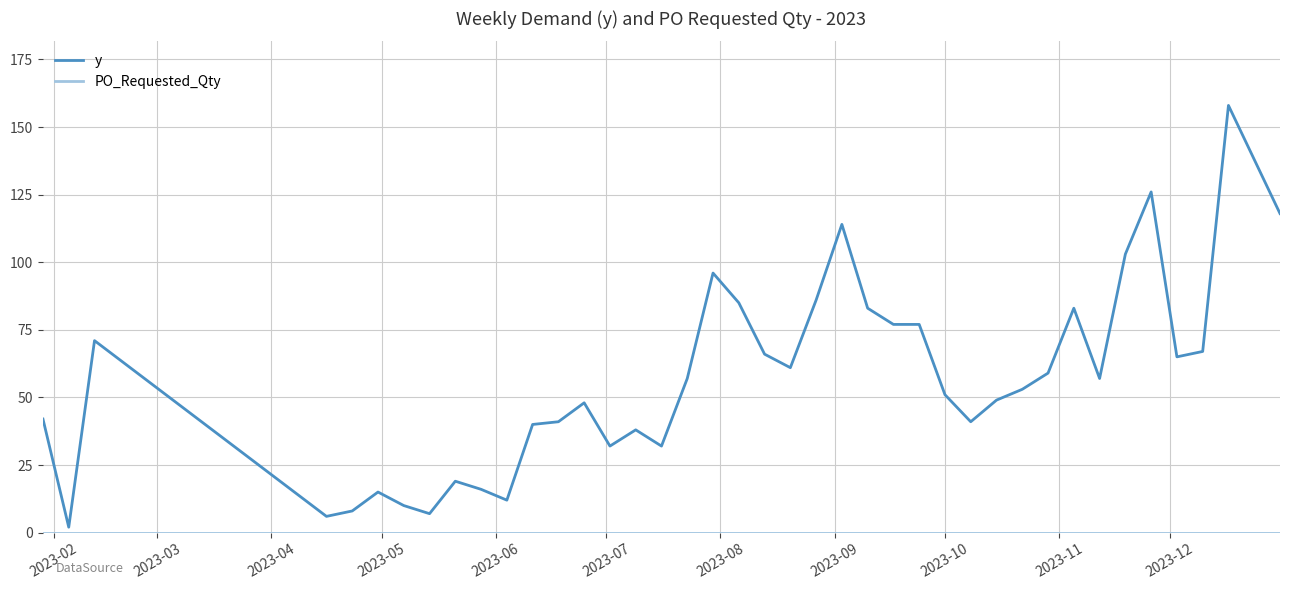

Which series has the largest range (max minus min)?

y